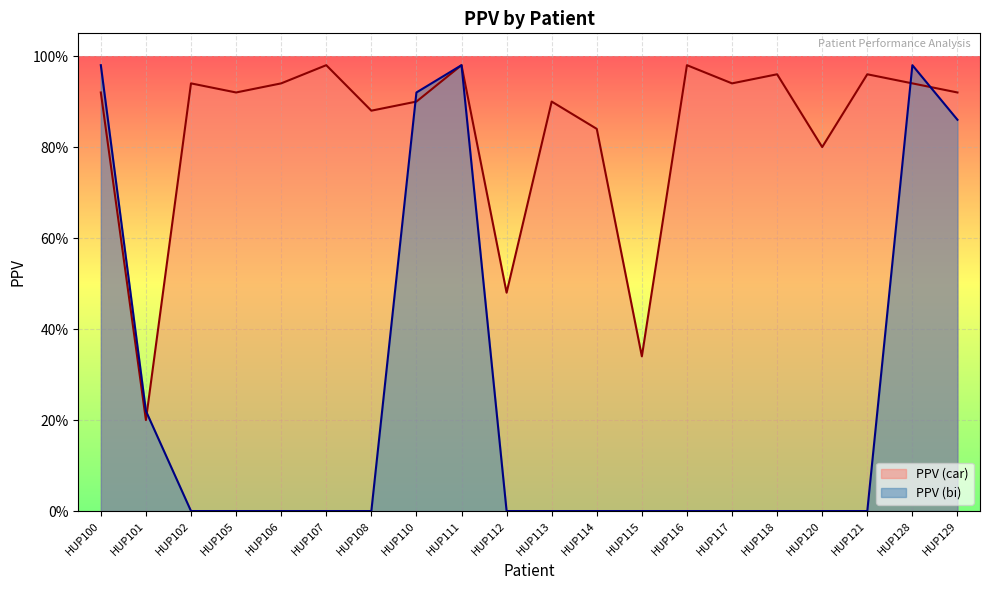

Between HUP118 and HUP110, which is larger?

HUP118